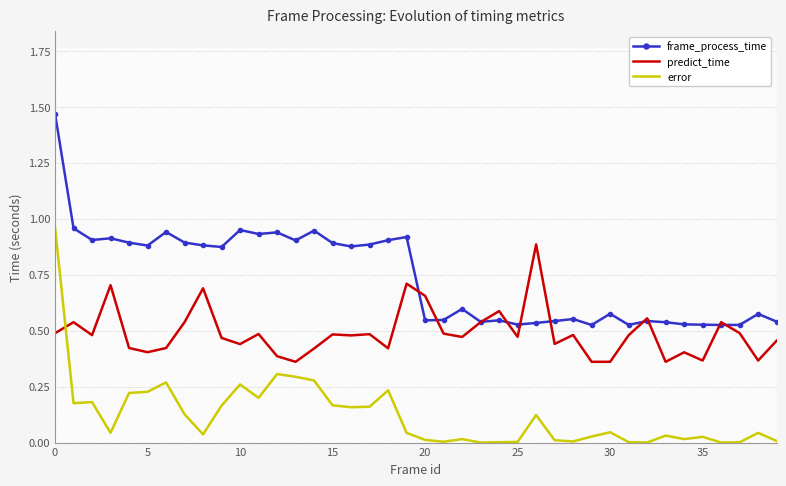

What is the minimum value for predict_time?

0.4